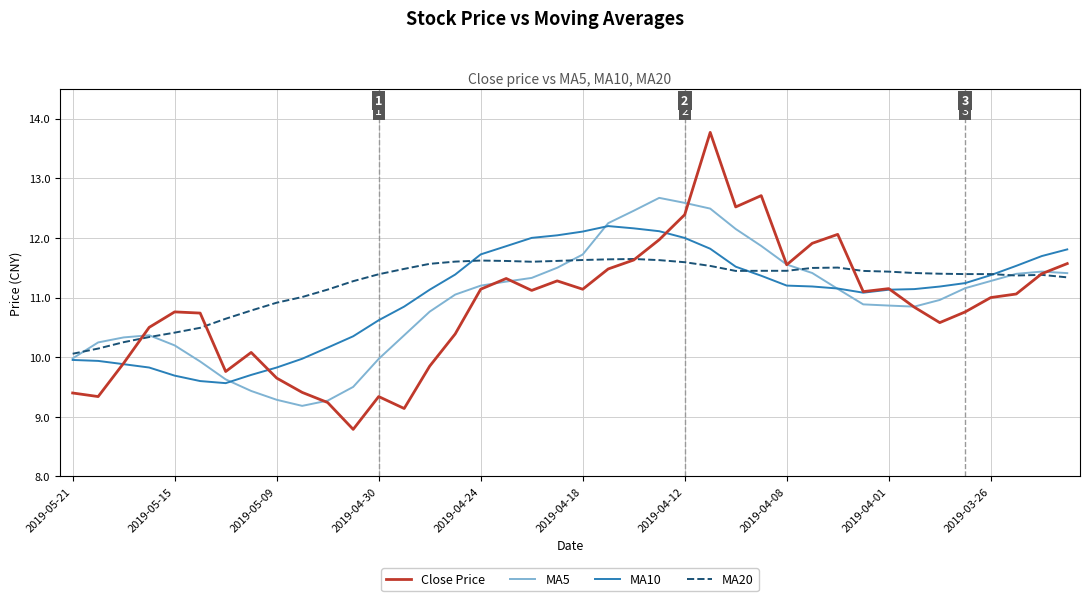

What is the minimum value shown in the chart?

8.8